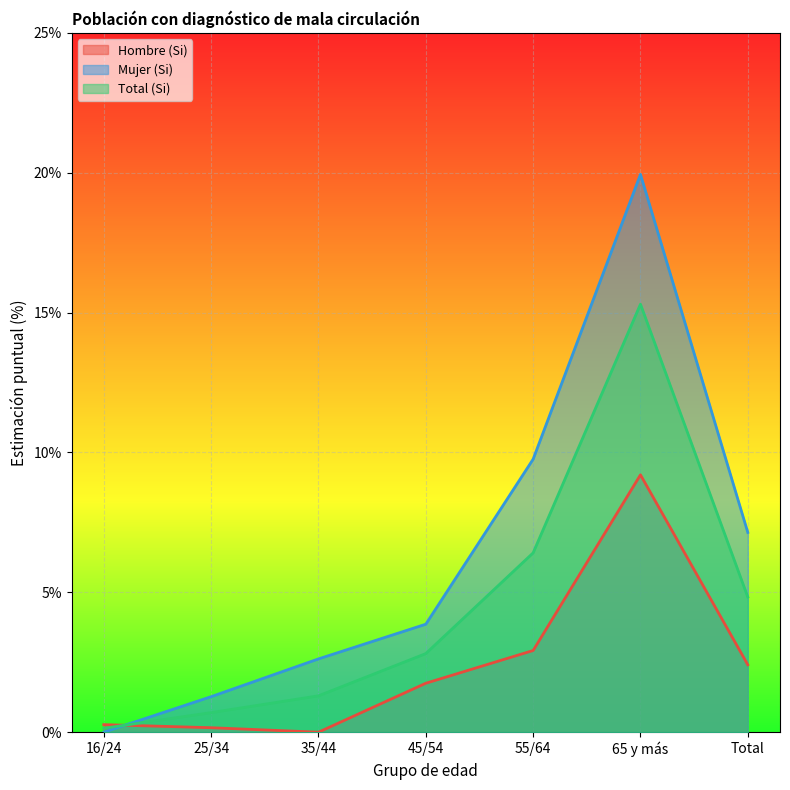

What is the highest value of the Mujer (Si) series?

19.9